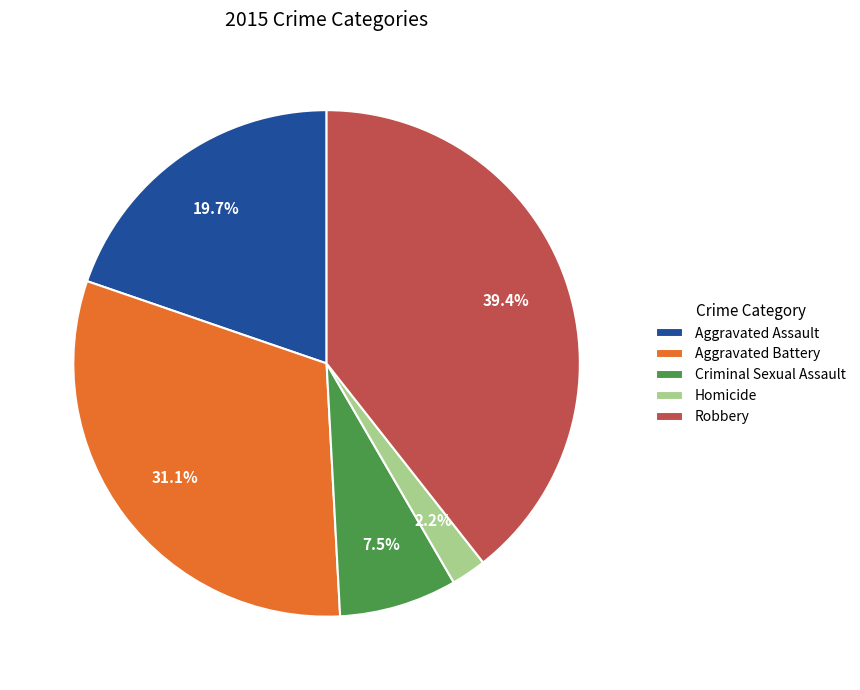

Combined, do Criminal Sexual Assault and Aggravated Assault account for over 50%?

No